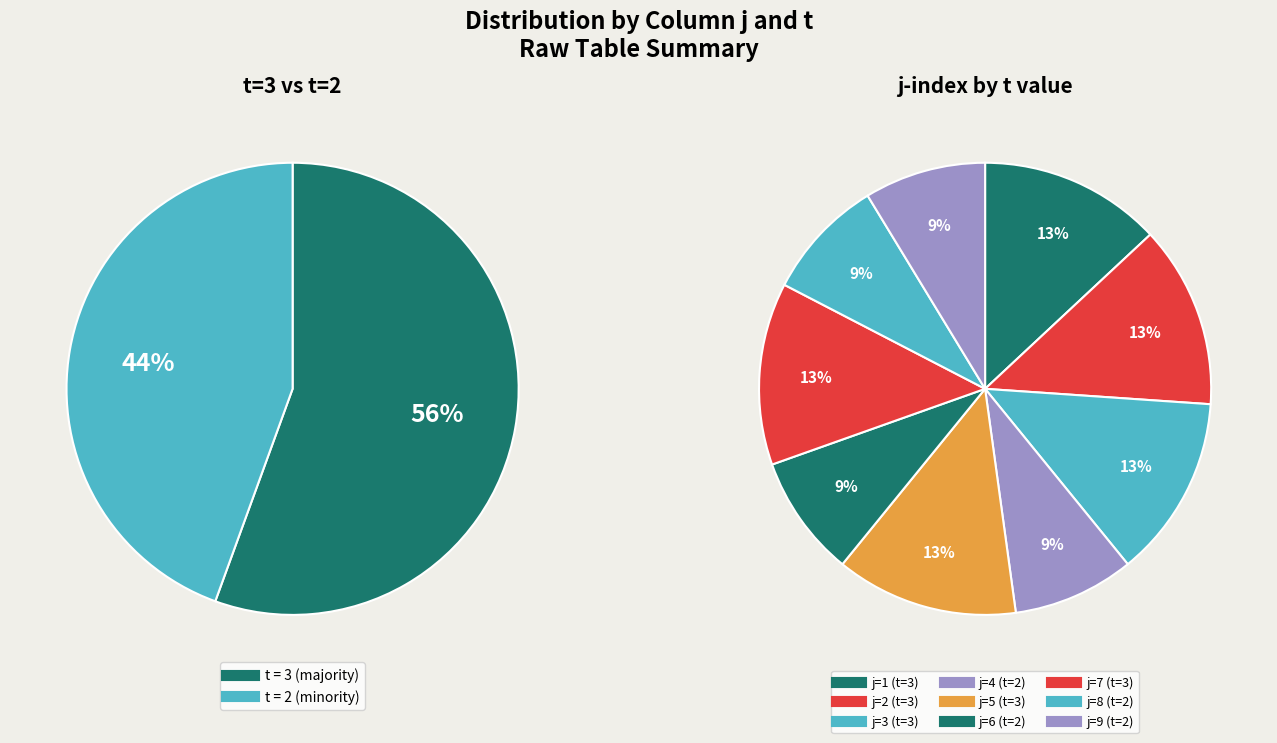

What percentage is the 6 slice, to the nearest percent?

9%